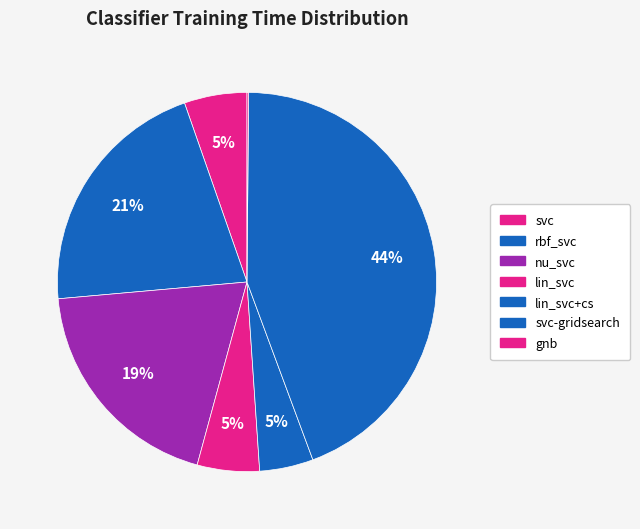

How many segments does this pie chart have?

7